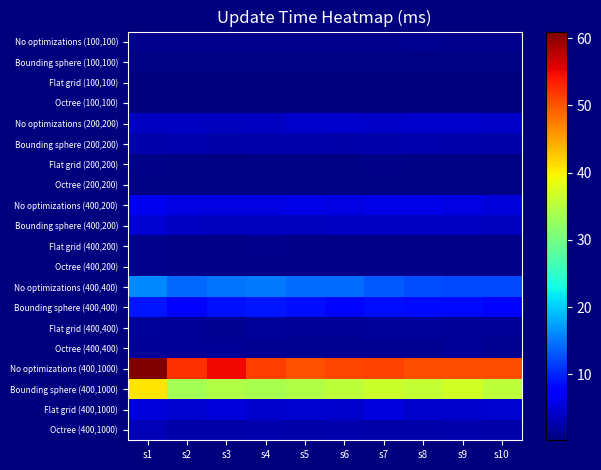

How many distinct data groups are displayed?

20